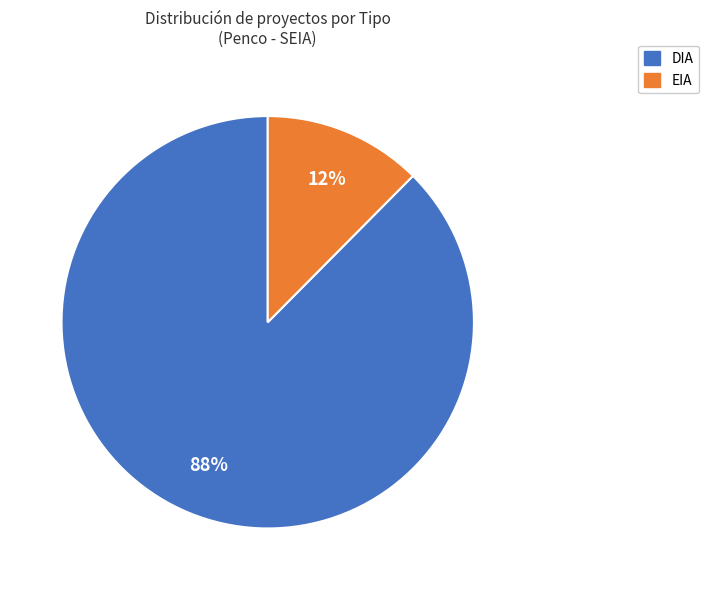

To the nearest percent, what is the combined percentage of EIA and DIA?

100%